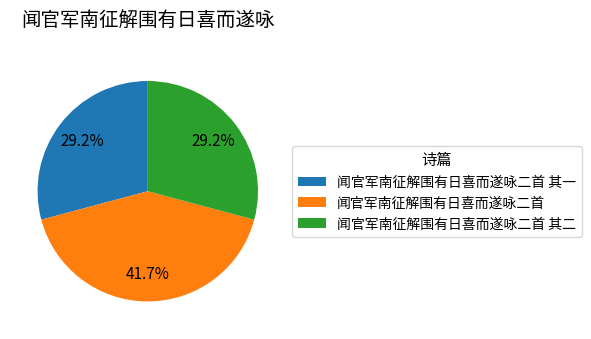

What is the ratio of the value at 闻官军南征解围有日喜而遂咏二首 其二 to the value at 闻官军南征解围有日喜而遂咏二首?

0.7